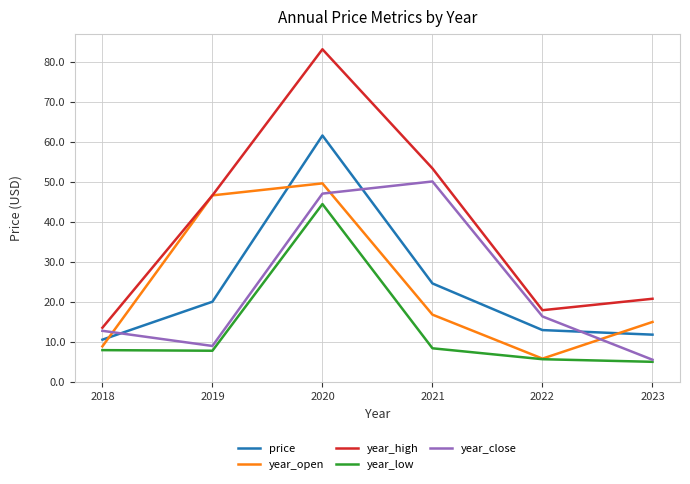

How many intersections are there between price and year_close?

3